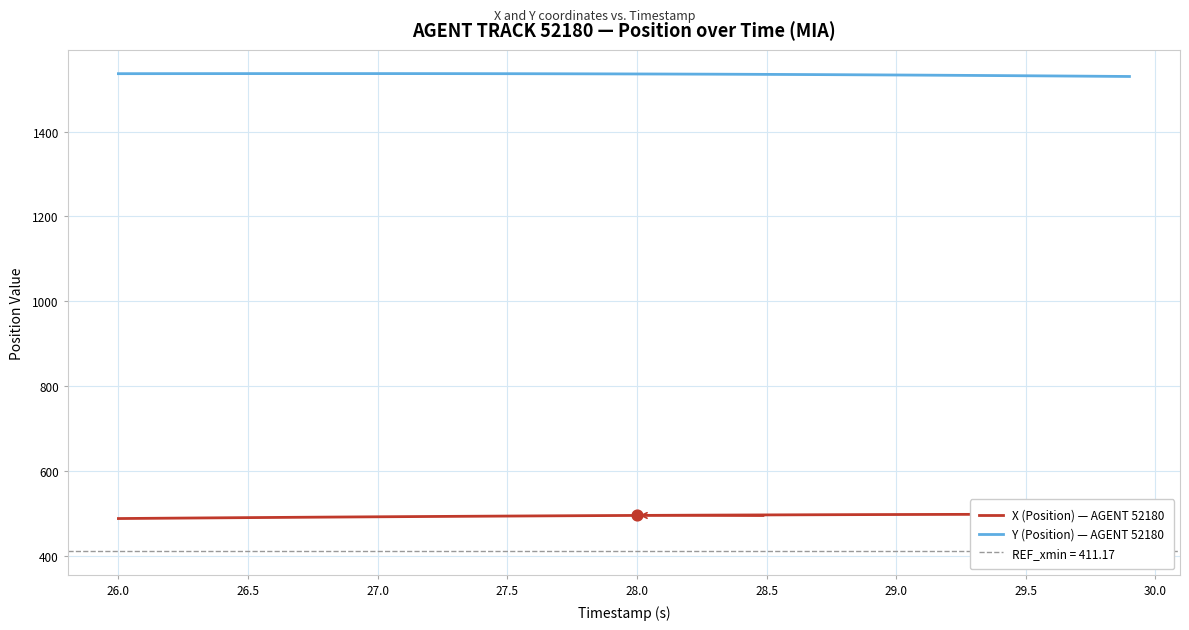

At how many categories does at least one series exceed 523?

40